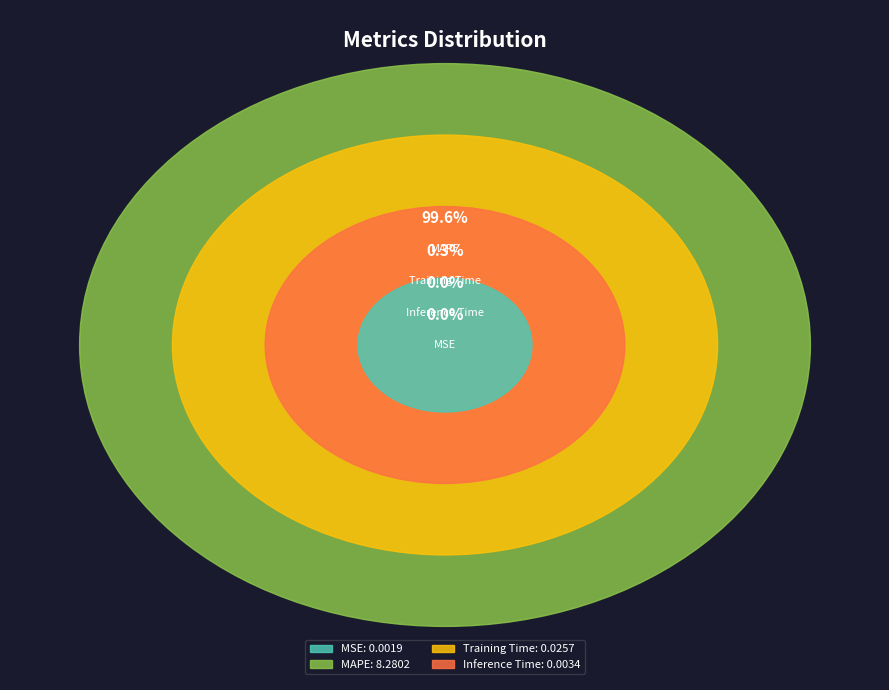

What is the smallest slice in the pie chart?

MSE